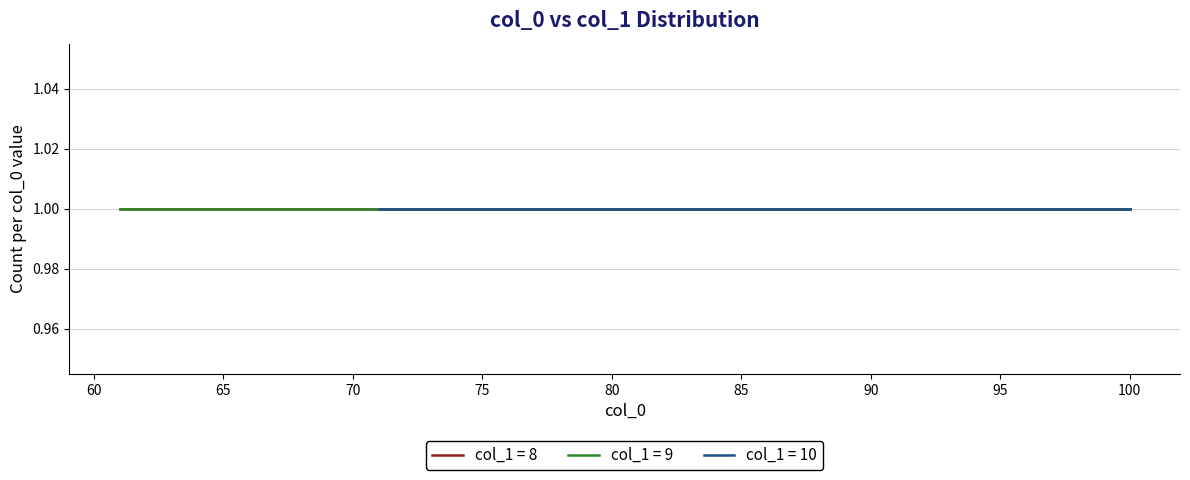

Does the chart have visible grid lines?

Yes